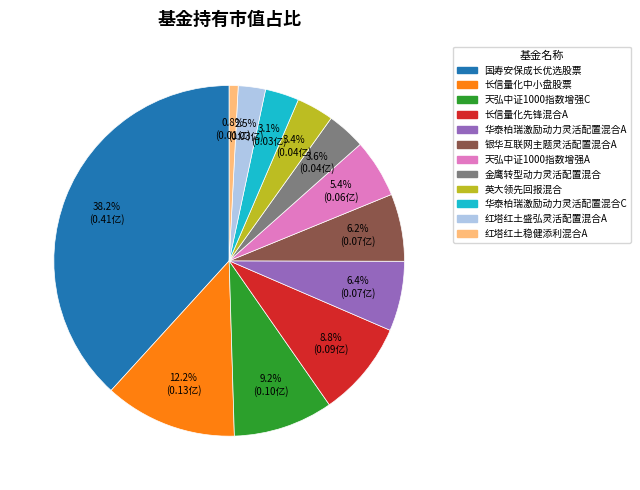

Is there any slice that represents more than half of the pie?

No